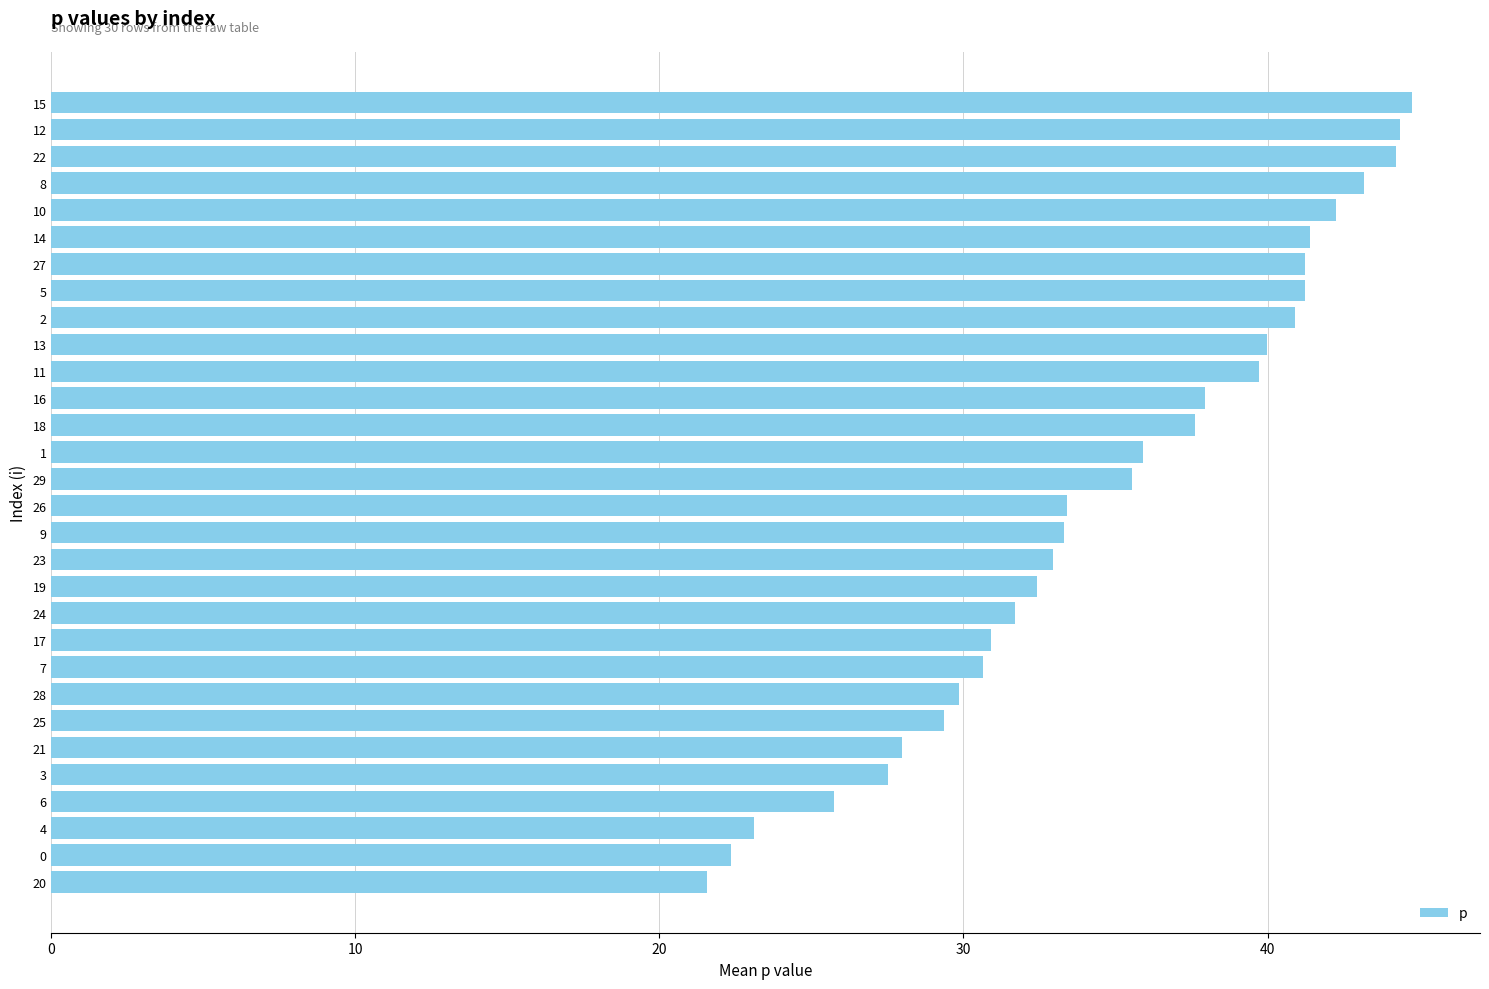

What is the ratio of the value at 24 to the value at 22?

0.7